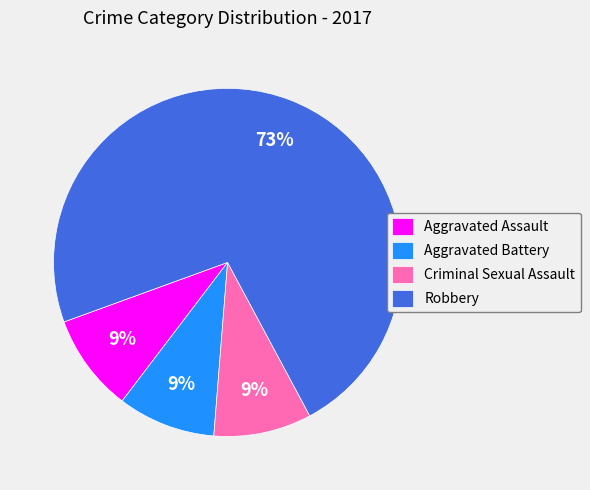

What percentage is the Criminal Sexual Assault slice, to the nearest percent?

9%